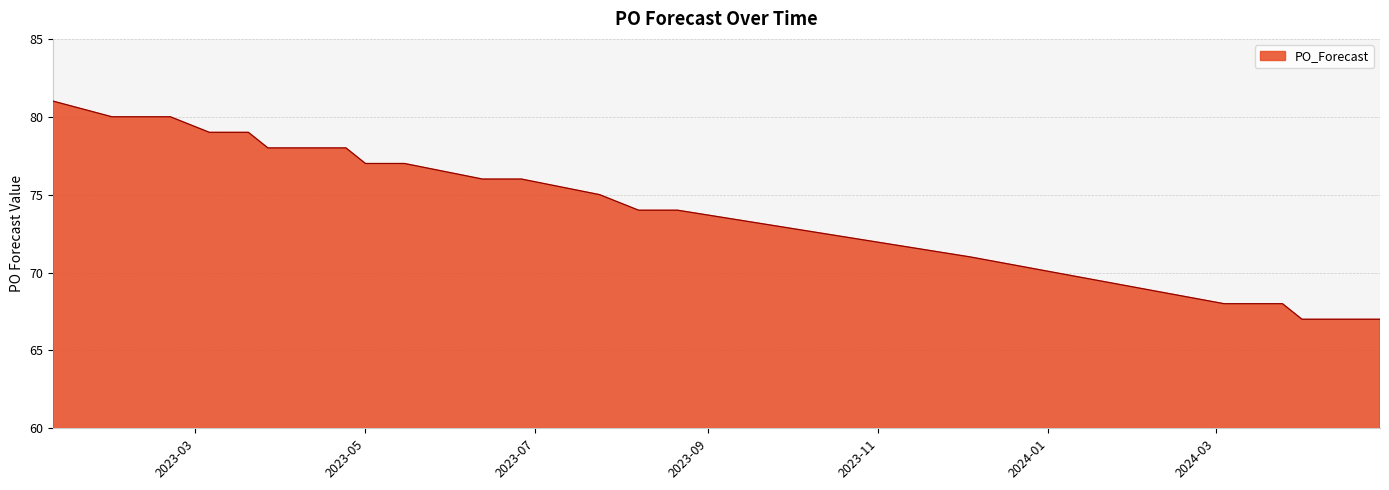

What is the maximum value shown in the chart?

81